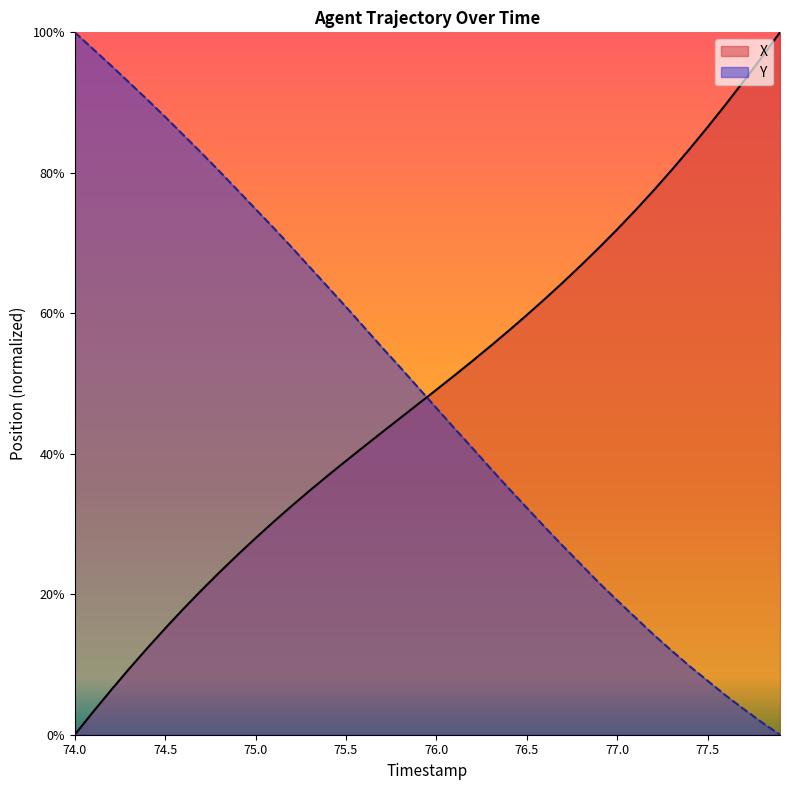

Reading right to left, what are all the values shown in this chart?

X: 100.0	96.5	93.1	89.7	86.5	83.4	80.4	77.5	74.7	72.0	69.4	66.8	64.4	62.0	59.8	57.5	55.4	53.2	51.2	49.1	47.1	45.1	43.1	41.0	39.0	36.9	34.8	32.6	30.3	28.0	25.6	23.1	20.6	17.9	15.1	12.3	9.4	6.3	3.2	0.0
Y: 0.0	1.7	3.6	5.6	7.7	9.8	12.0	14.3	16.7	19.1	21.6	24.2	26.9	29.5	32.3	35.1	37.9	40.8	43.6	46.5	49.4	52.3	55.1	58.0	60.9	63.7	66.6	69.4	72.1	74.8	77.5	80.2	82.8	85.4	88.0	90.4	92.9	95.3	97.6	100.0